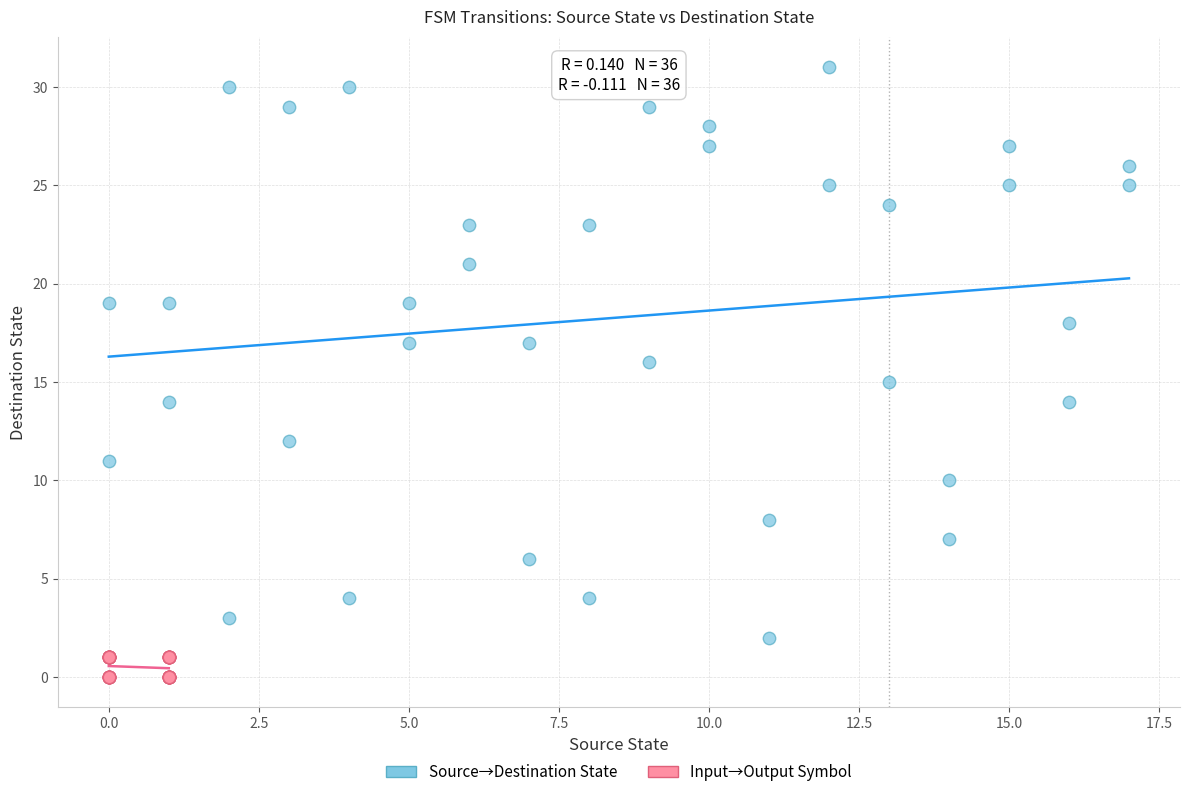

Which series contains the highest Y value?

Source→Destination State